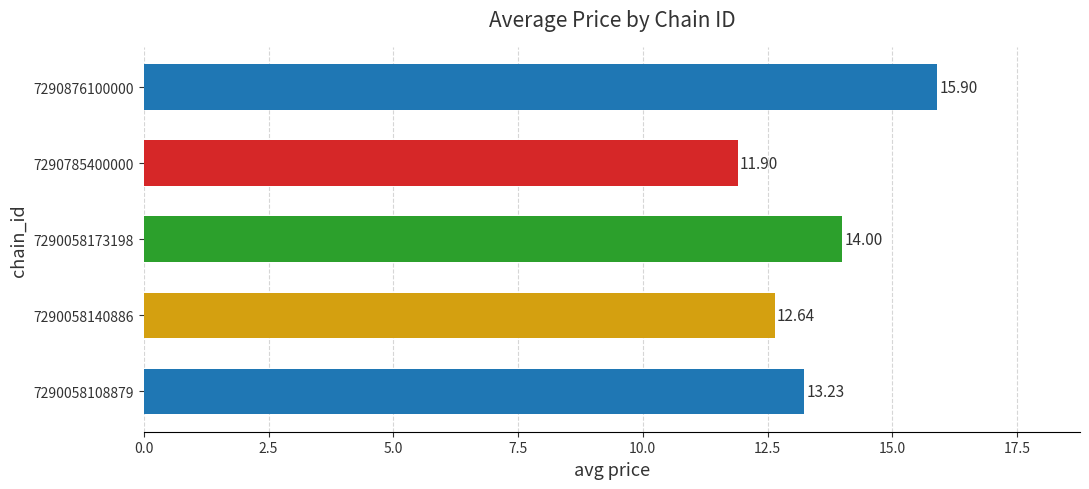

Does the chart contain stacked bars?

No